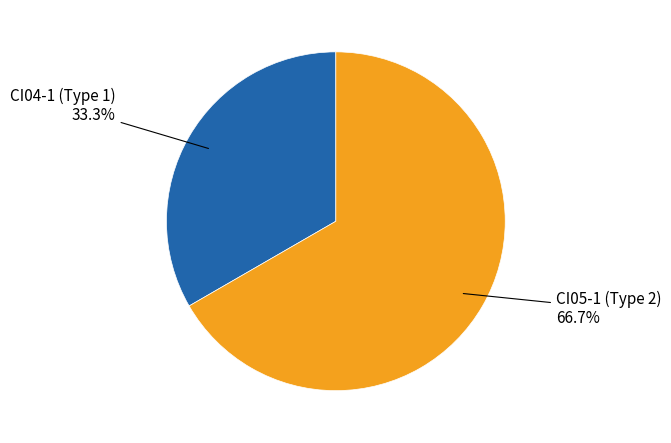

Does any single category account for the majority?

Yes